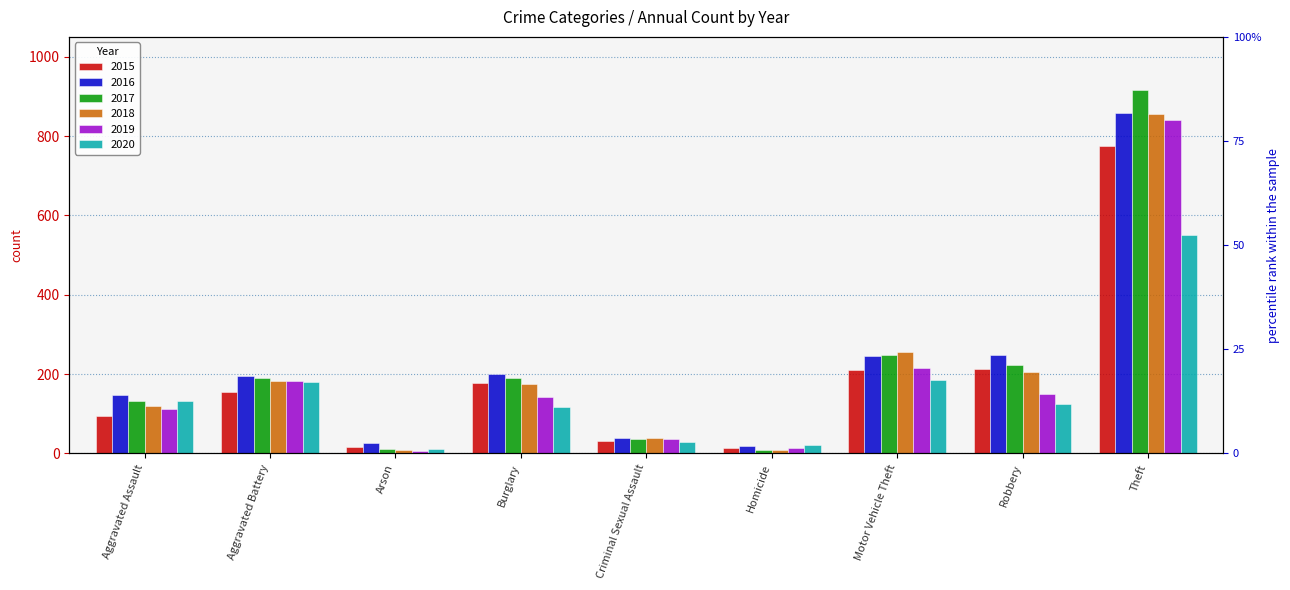

What is the label of the 9th bar from the left?

Theft